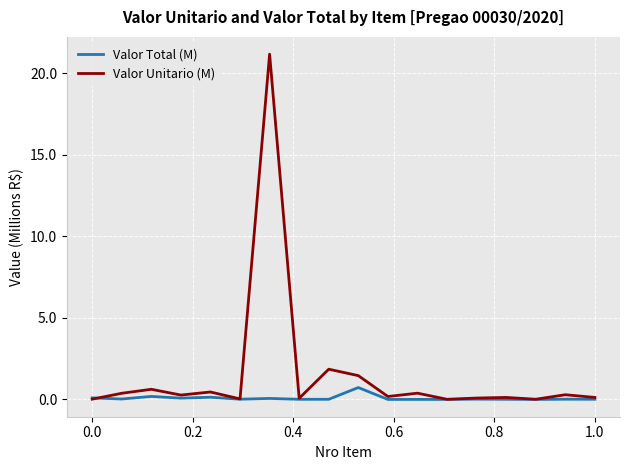

List the series in order of their peak value, lowest first.

Valor Total (M), Valor Unitario (M)